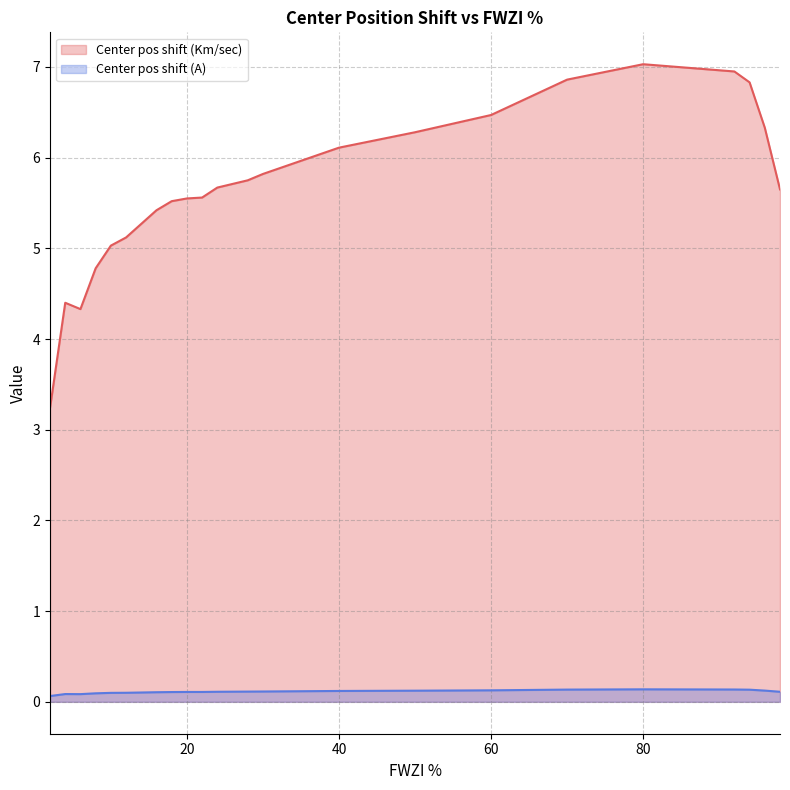

Which series has the widest spread of values?

Center pos shift (Km/sec)